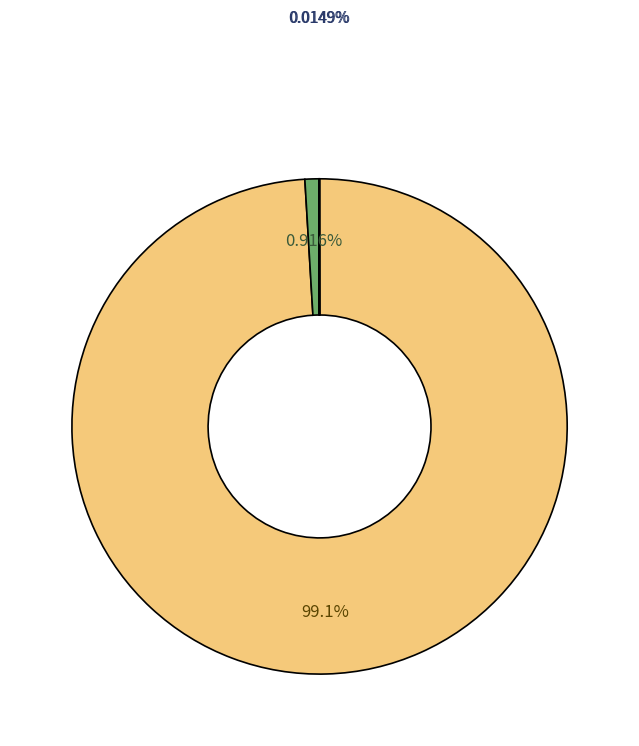

Is there a majority slice in this chart?

Yes